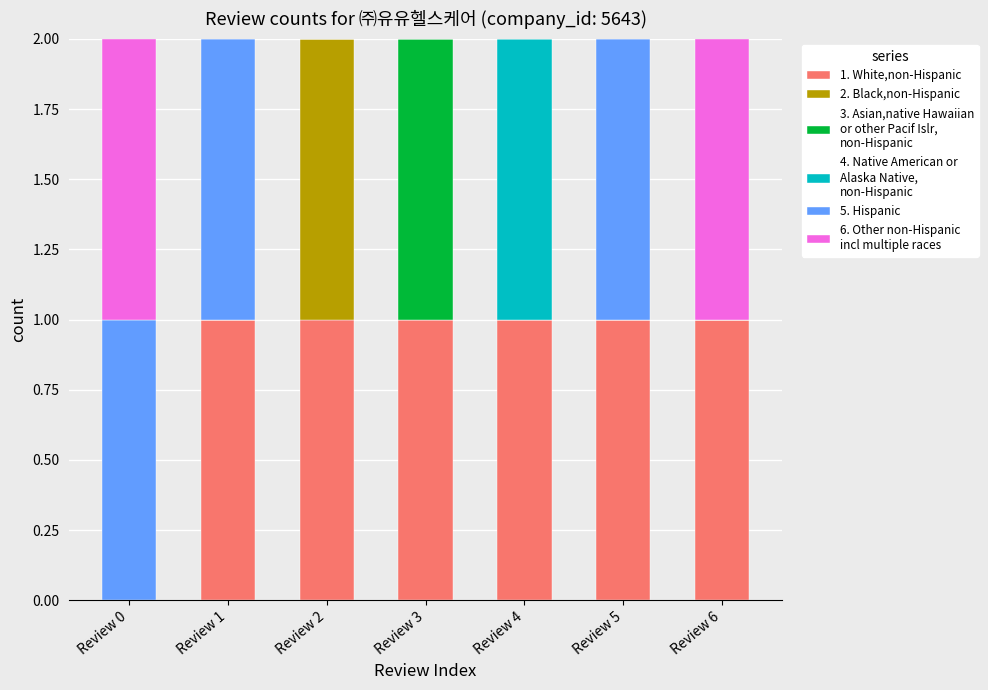

Are the bars grouped side by side (vs. stacked)?

No